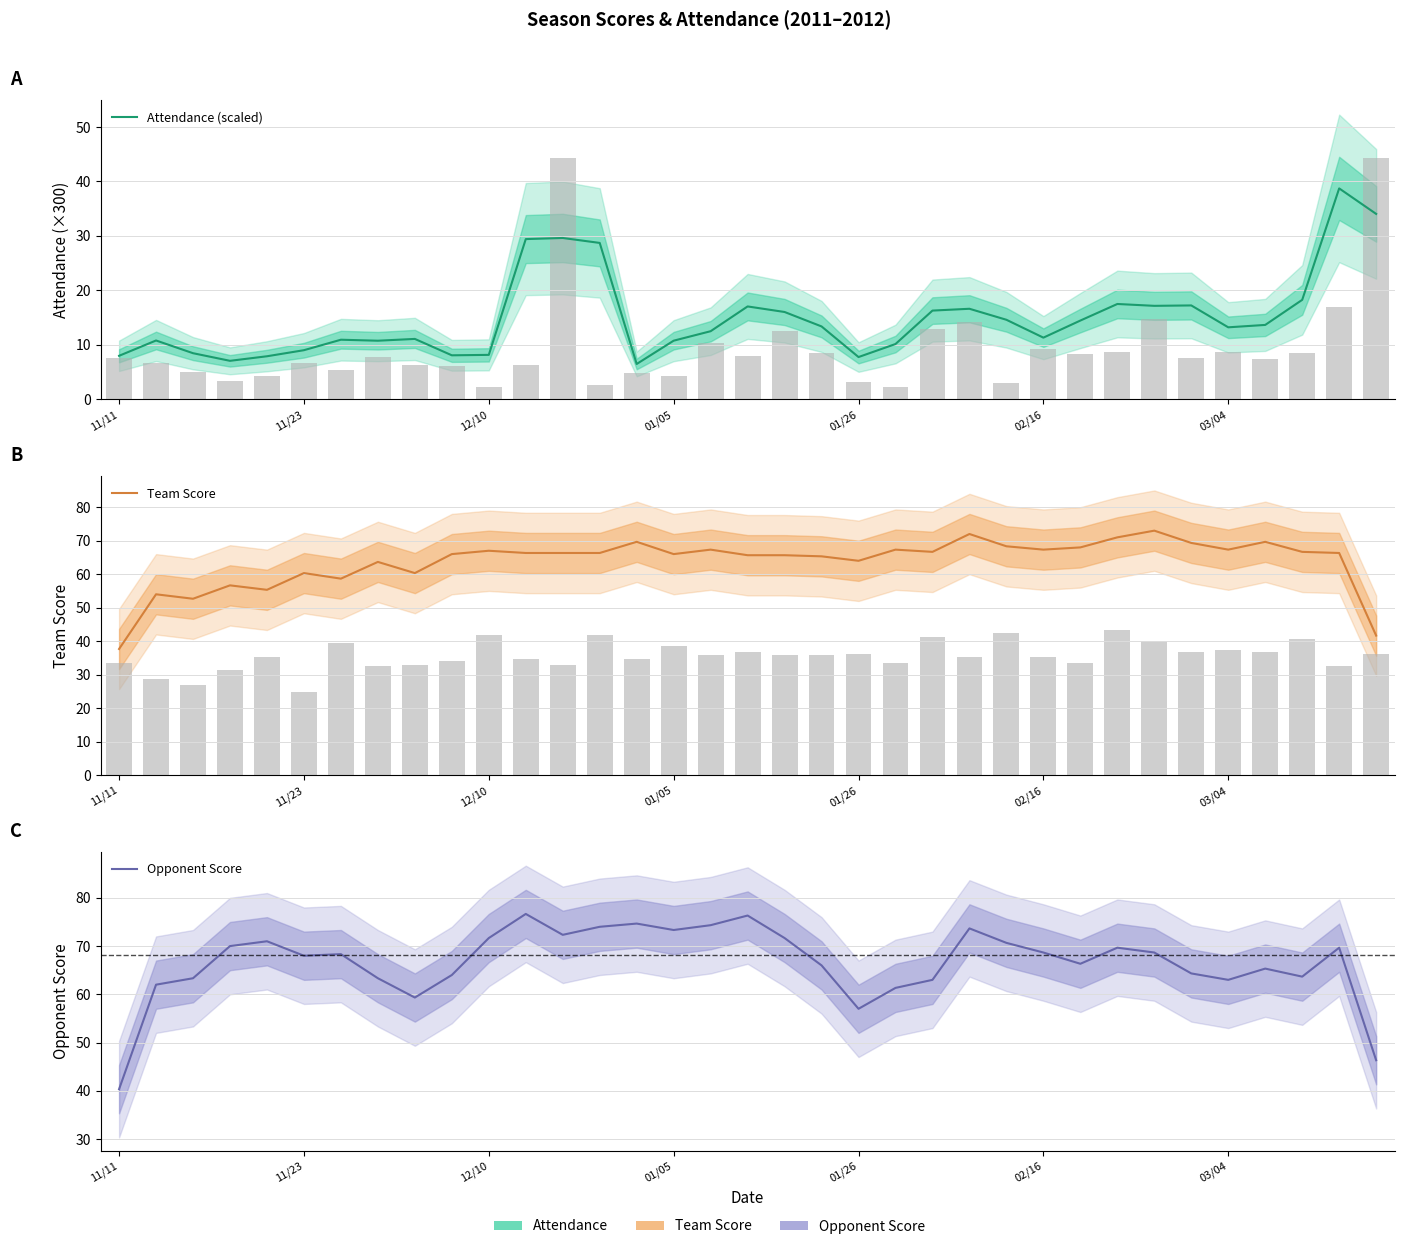

Rank the series by their maximum value, from lowest to highest.

Attendance (scaled), Team Score, Opponent Score